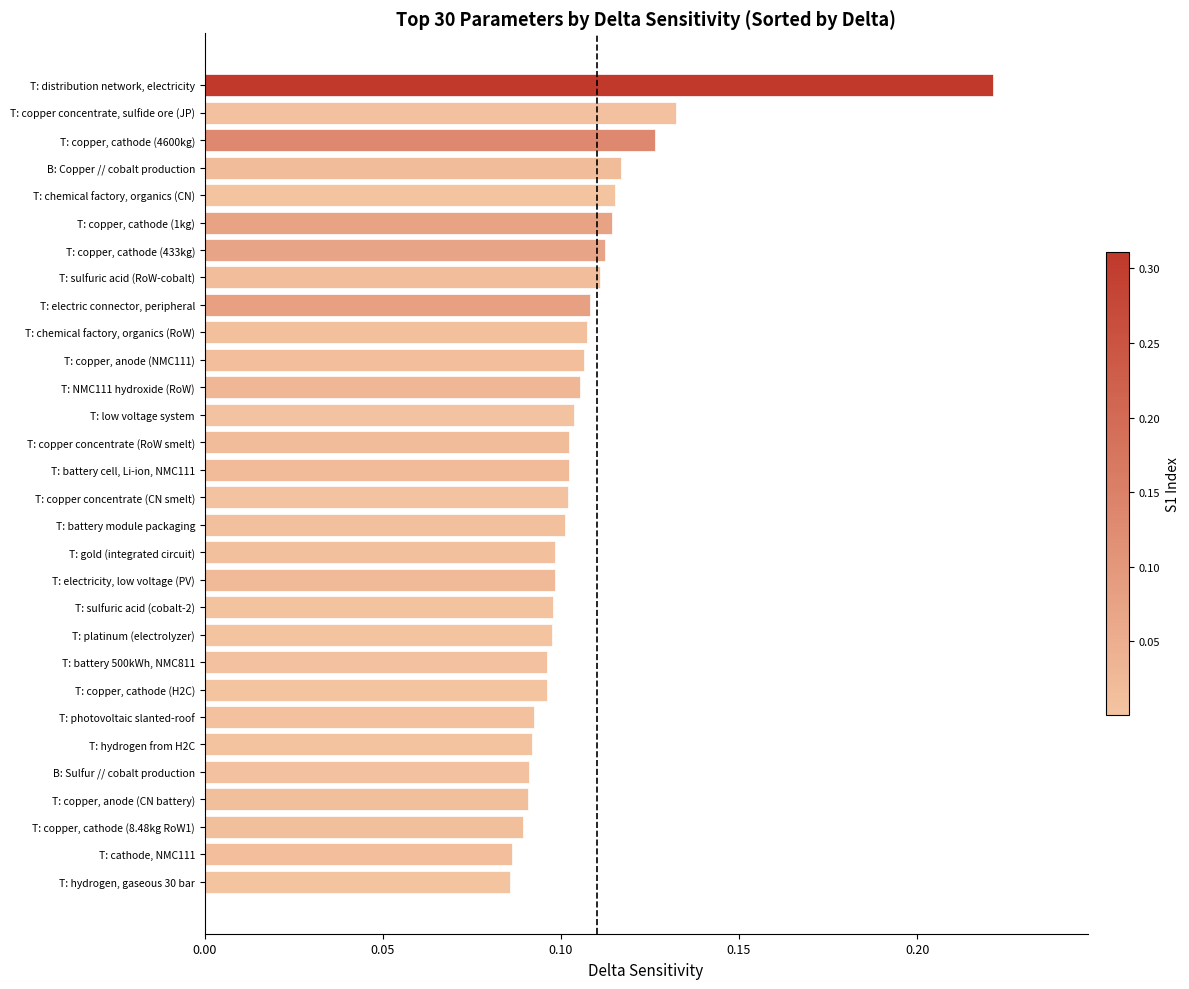

Which label corresponds to the largest value in the chart?

T: distribution network, electricity